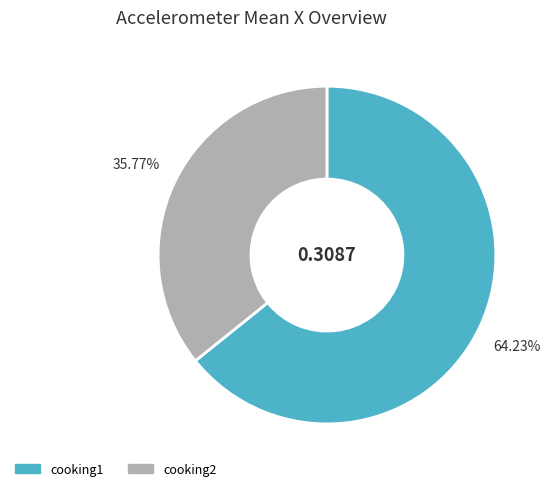

What is the total percentage of cooking1 and cooking2?

100.0%